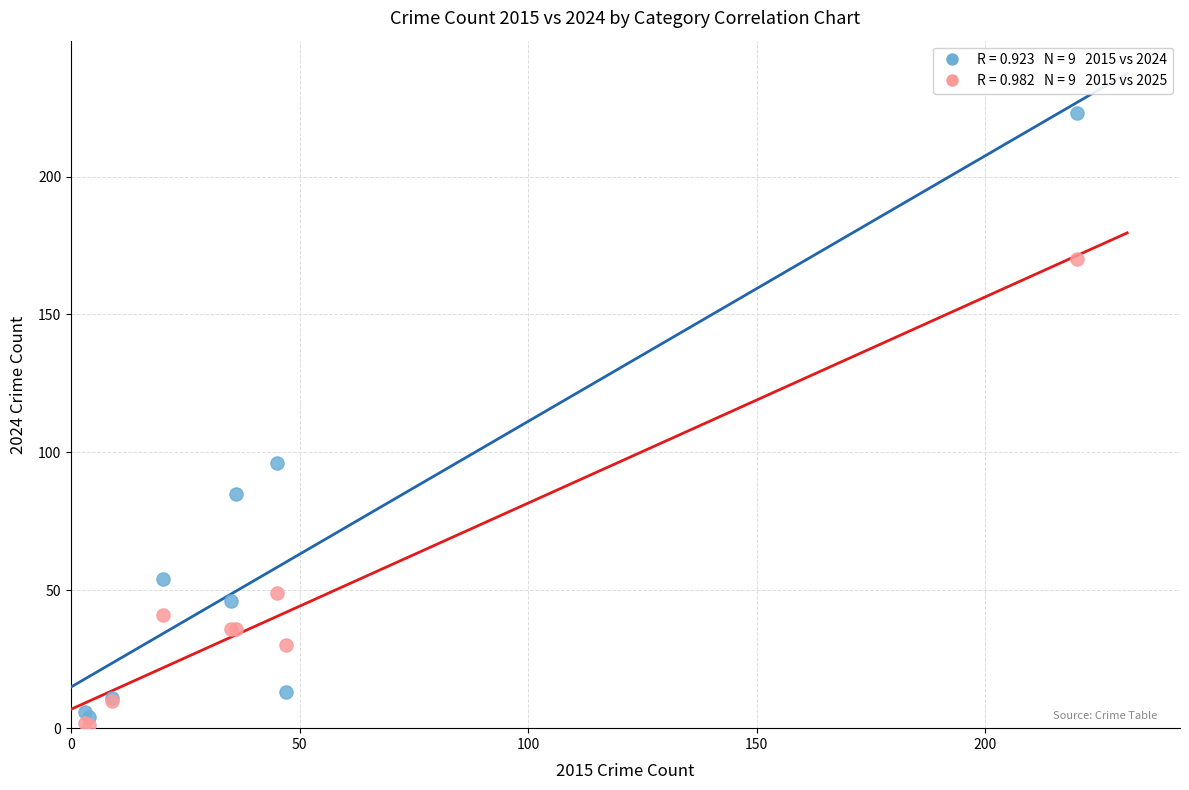

Across all series, what Y value is closest to 112?

96